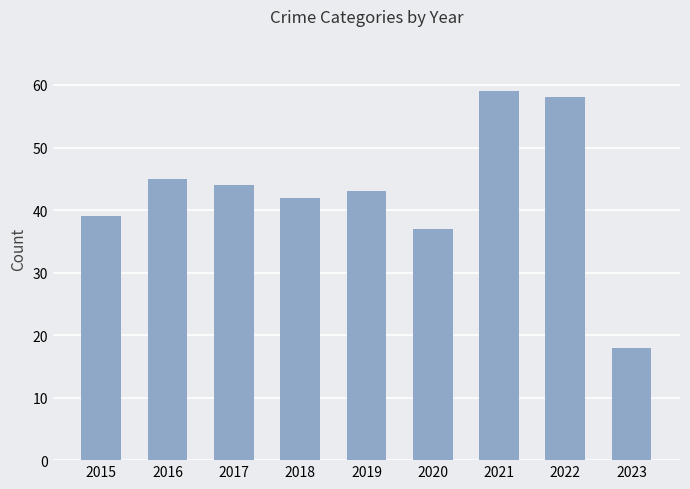

Reading right to left, transcribe all the data shown in this chart.

2023=18	2022=58	2021=59	2020=37	2019=43	2018=42	2017=44	2016=45	2015=39